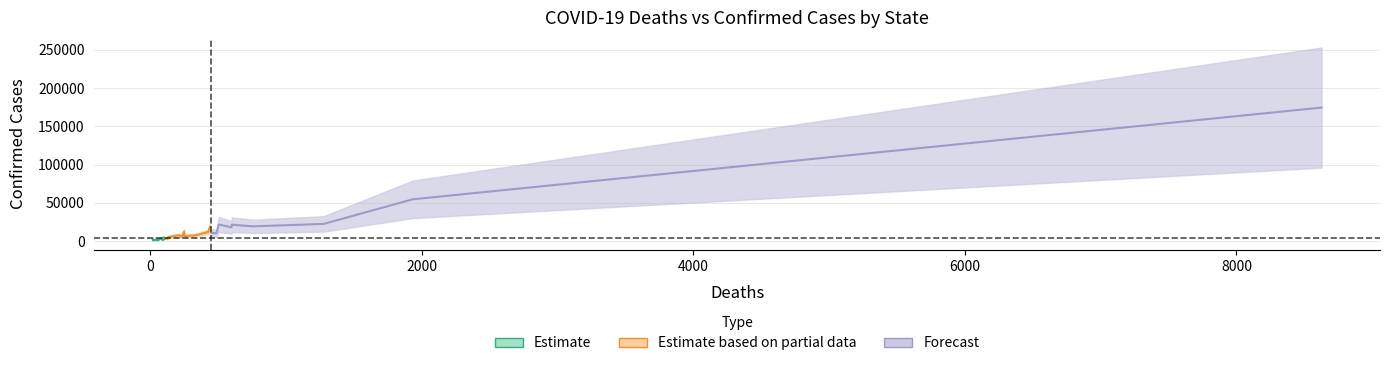

True or false: Confirmed and Deaths intersect in this chart.

False